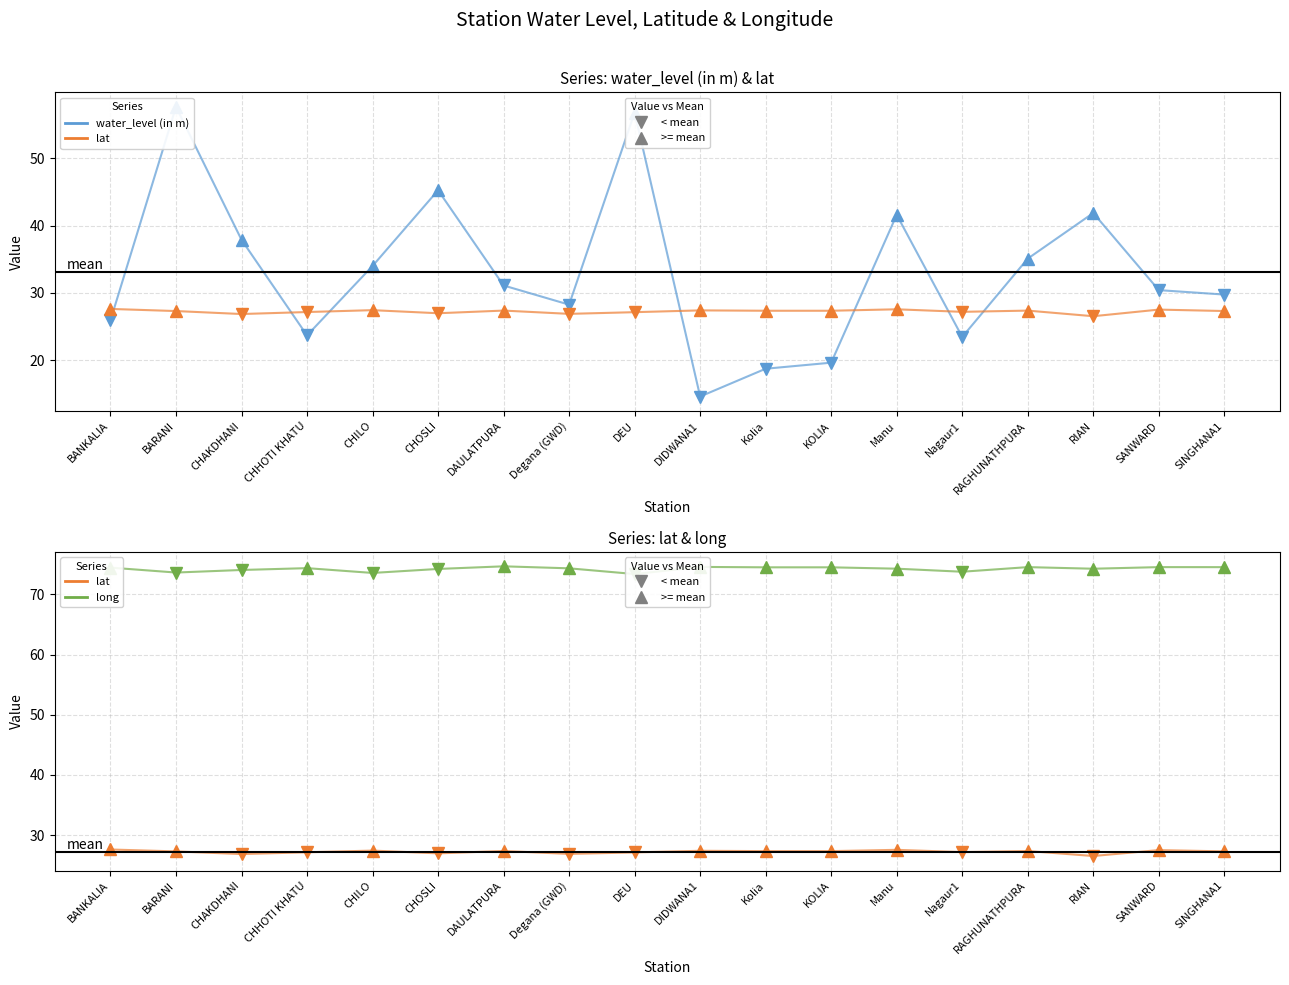

What is the difference between the maximum and minimum values in the lat series?

1.1